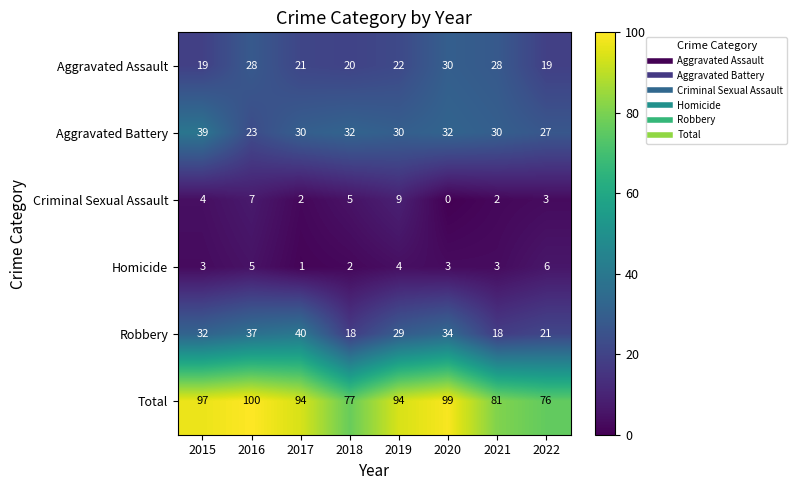

List the series in order of their peak value, lowest first.

Homicide, Criminal Sexual Assault, Aggravated Assault, Aggravated Battery, Robbery, Total